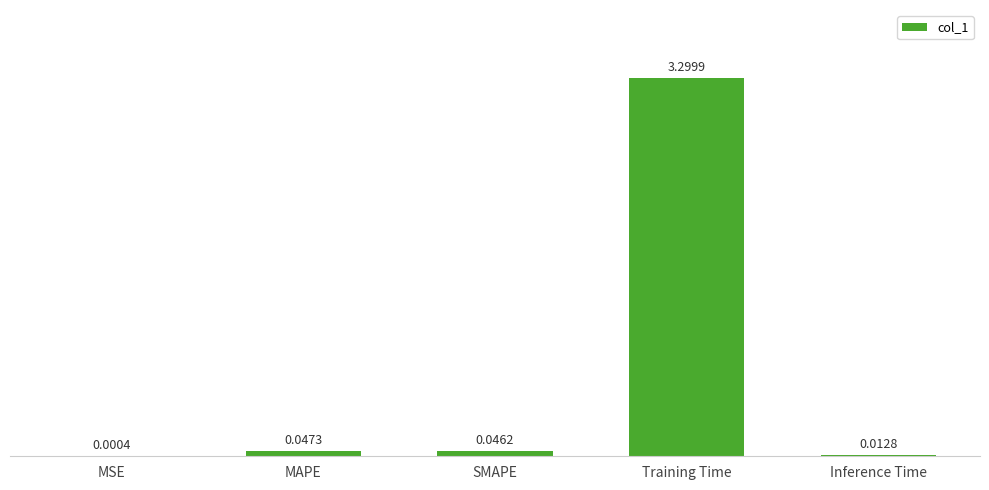

What is the sum of all values?

3.4